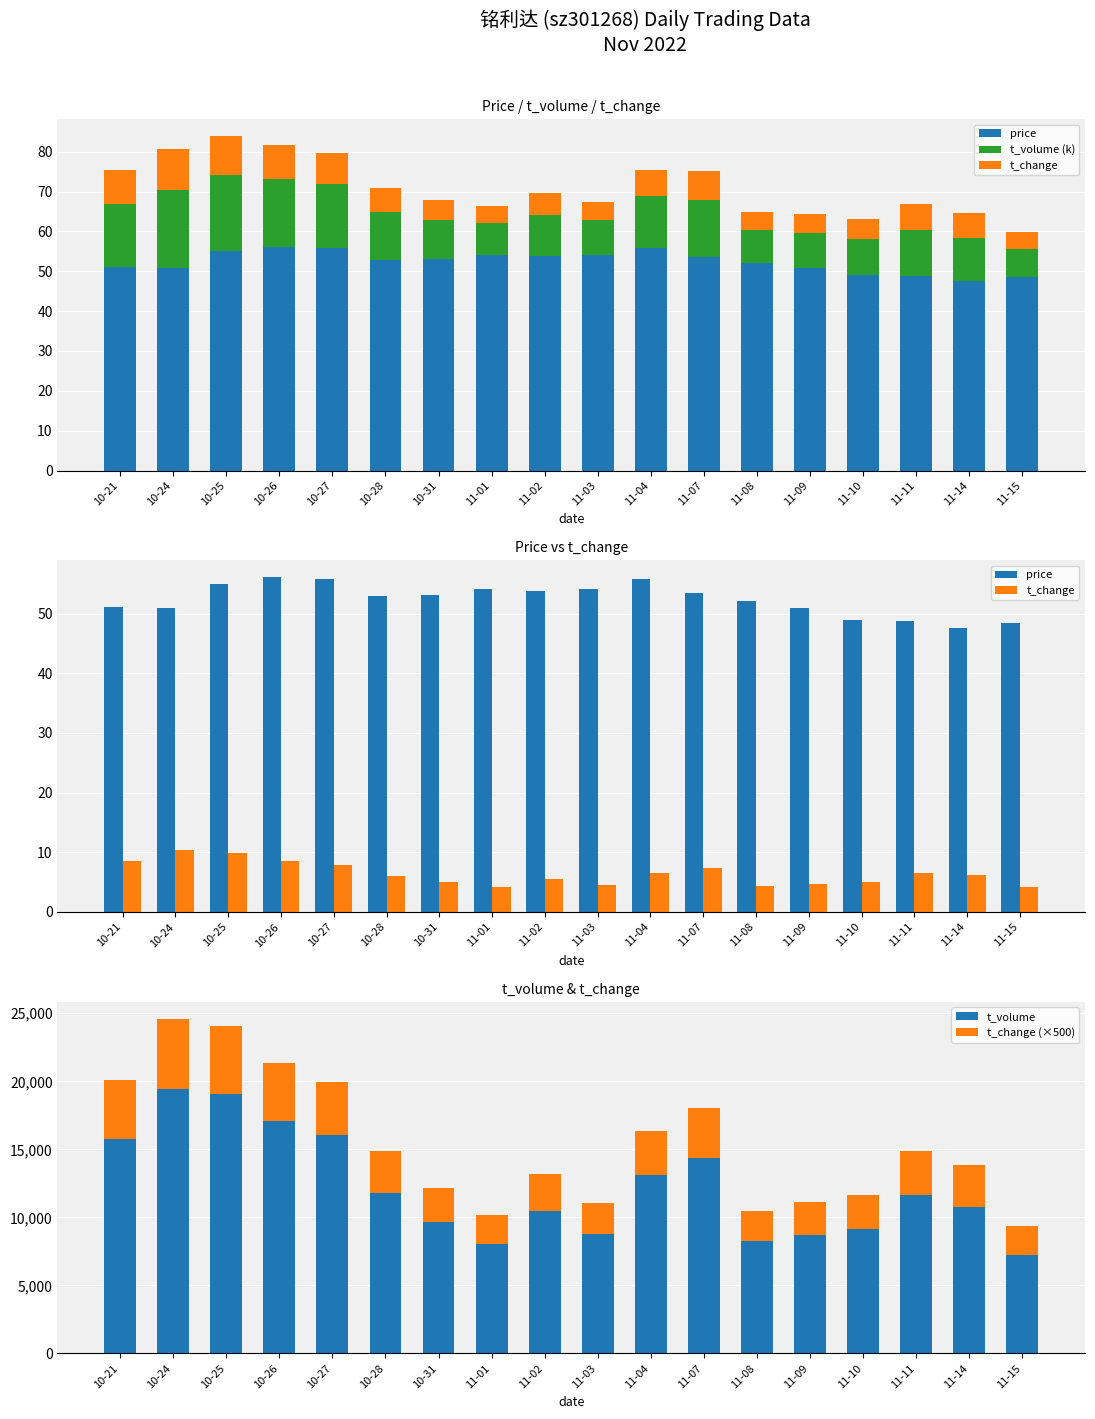

What value does the t_change (×500) series have at 10-24?

5155.0